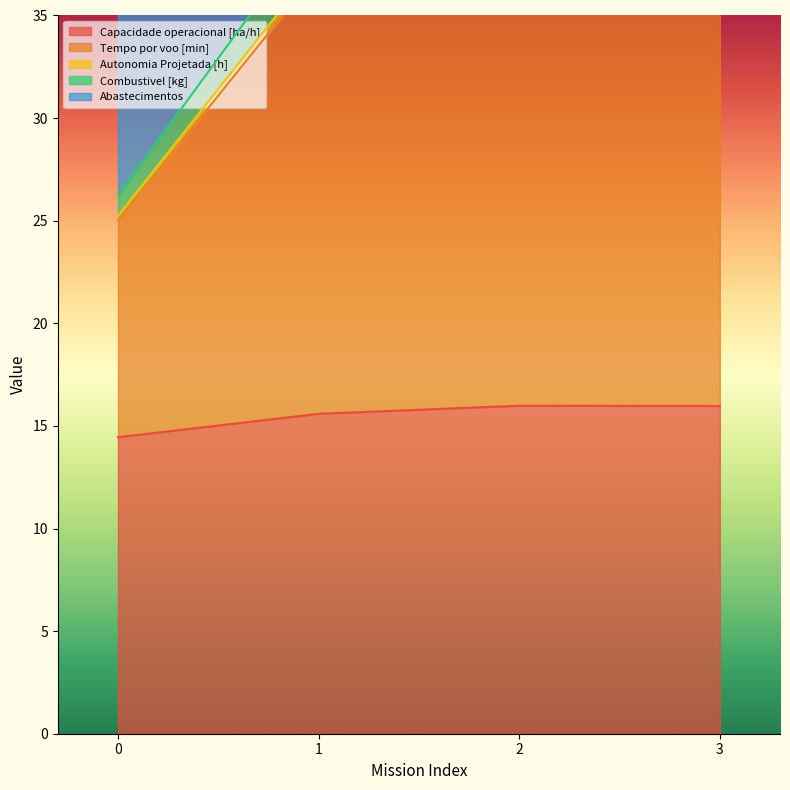

The Capacidade operacional [ha/h] series shows 6.2 at 3. True or false?

False